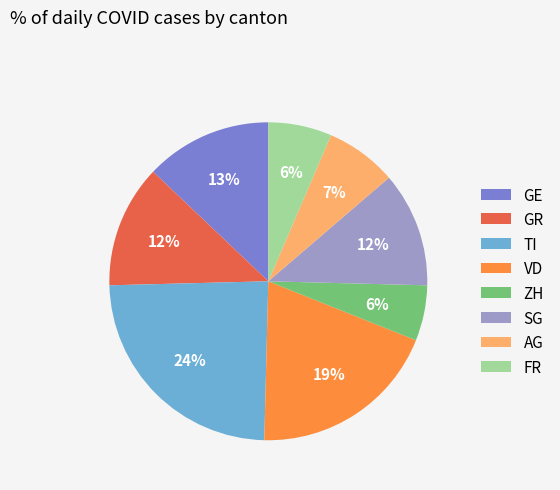

To the nearest percent, what portion does GE represent?

13%